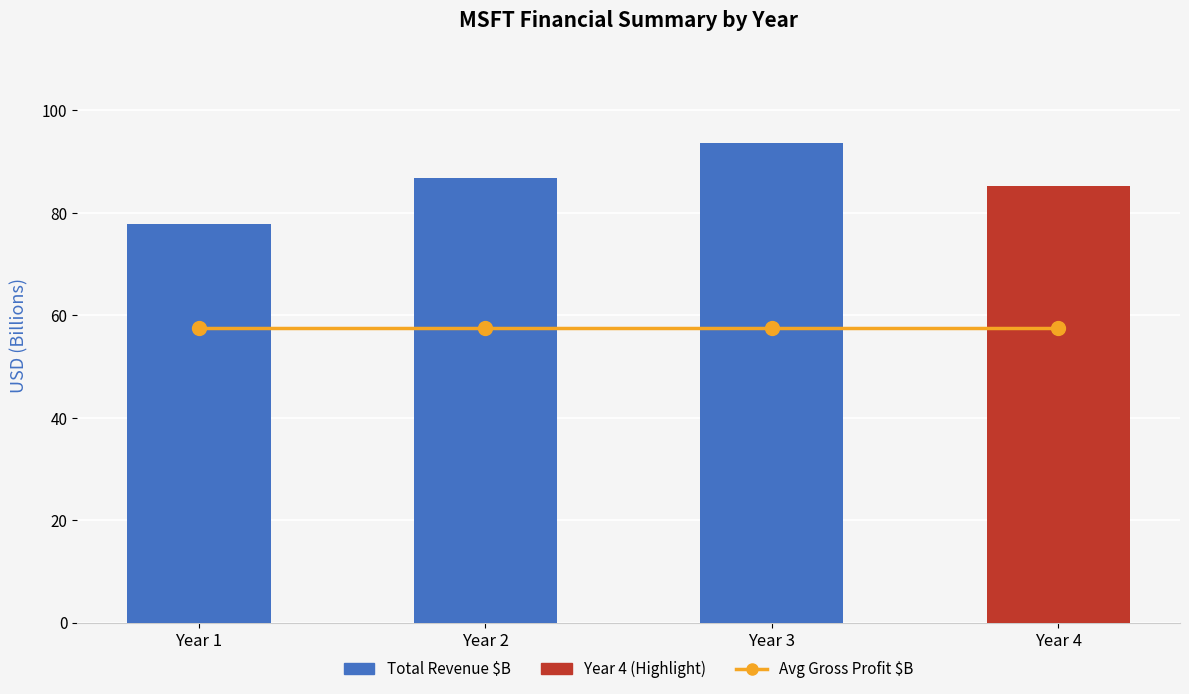

What is the value of the Total Revenue (B USD) bar at the 4th from the left?

85.3